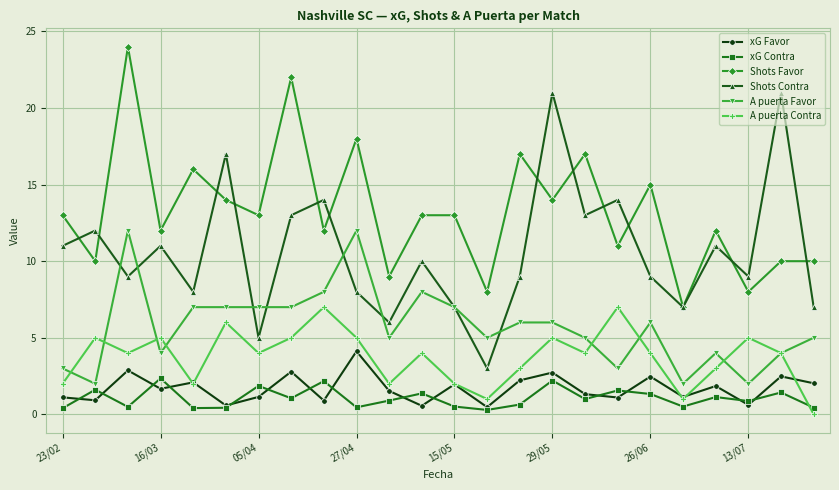

What are all the series names shown in the legend?

xG Favor, xG Contra, Shots Favor, Shots Contra, A puerta Favor, A puerta Contra